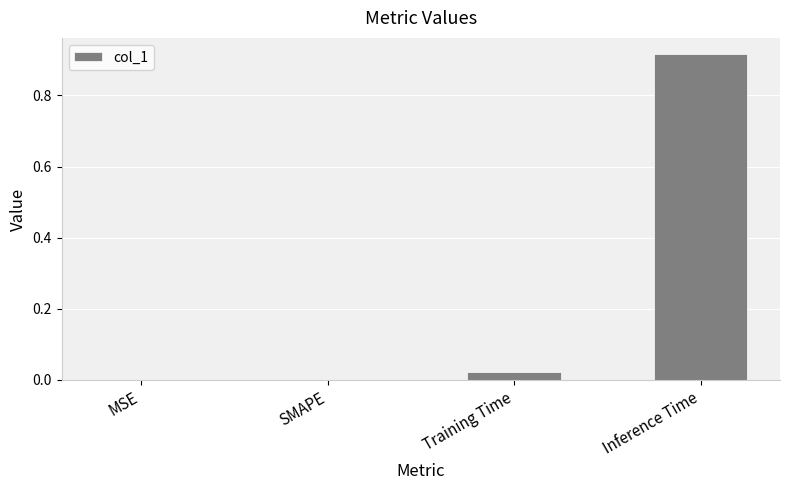

What is the average value?

0.2